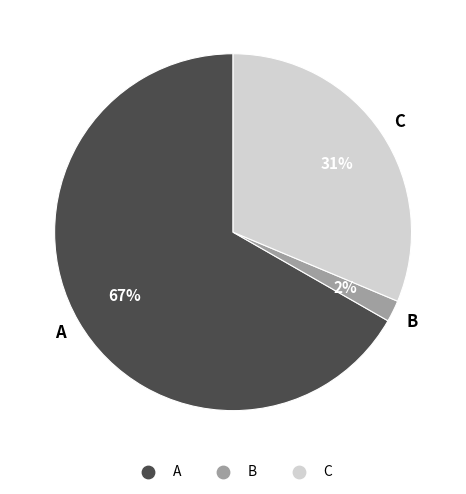

Count the number of slices in the pie.

3